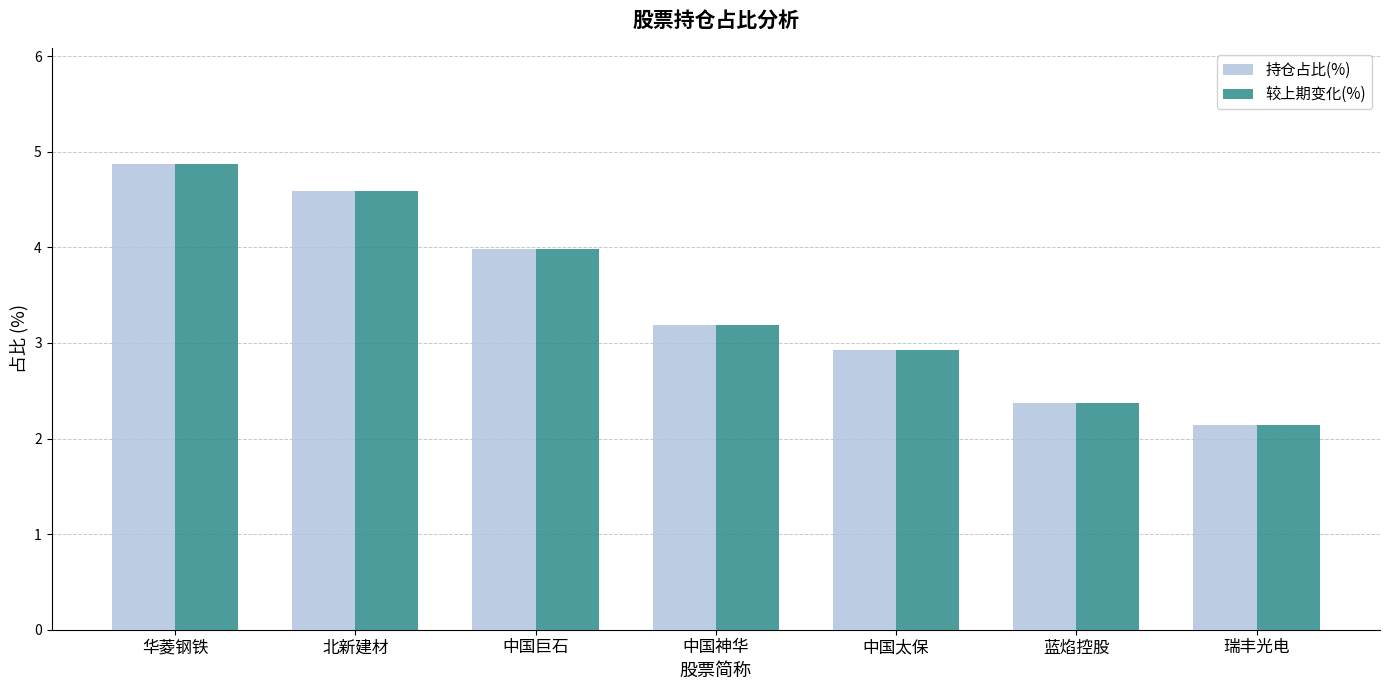

What is the greatest value displayed?

4.9